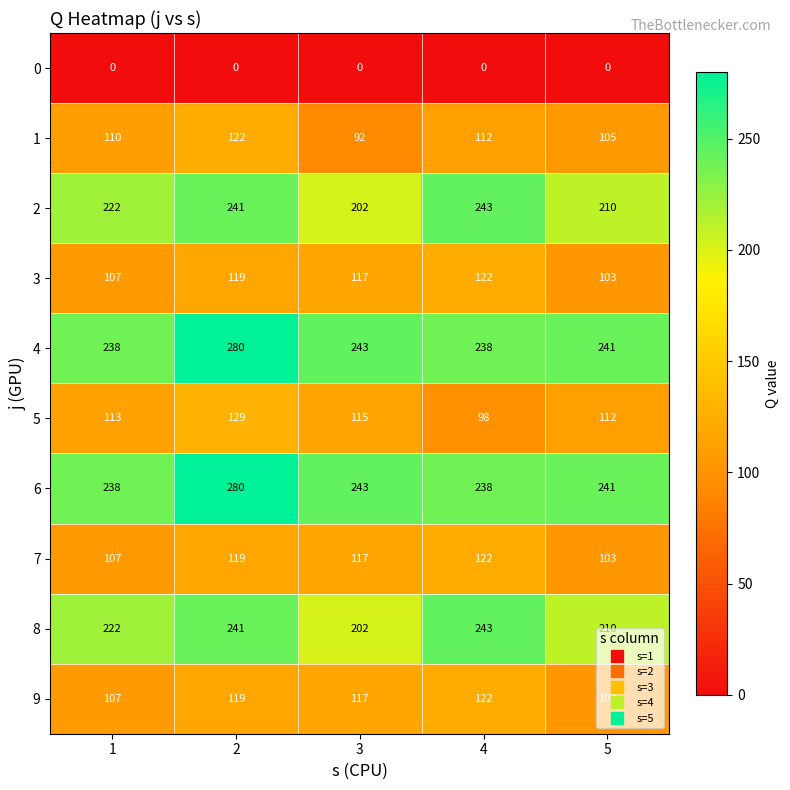

What is the sum of all 1 values?

541